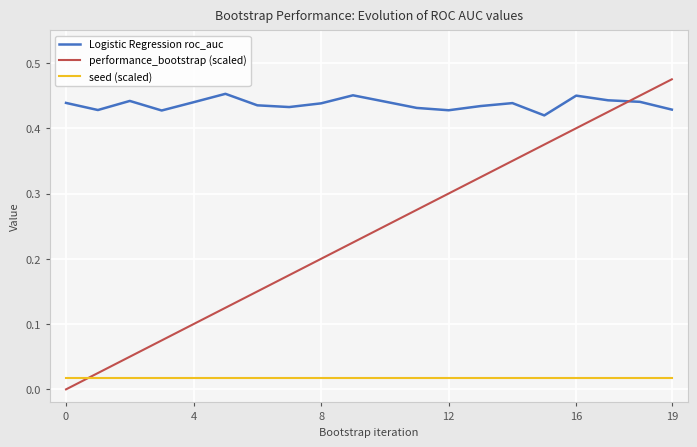

Which series has the largest range (max minus min)?

performance_bootstrap (scaled)